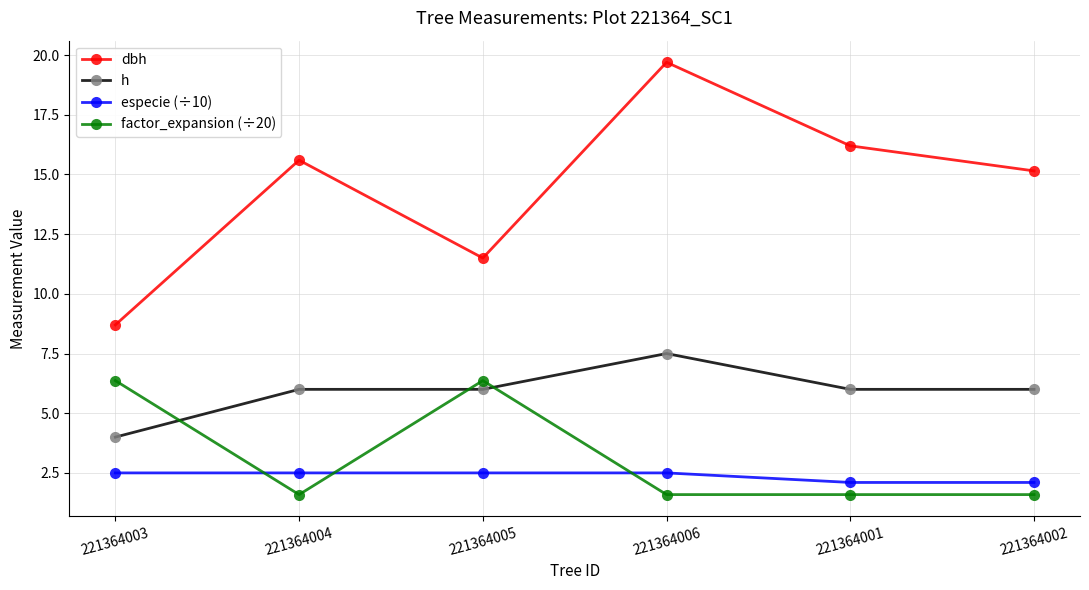

True or false: h and especie (÷10) cross at least once.

False